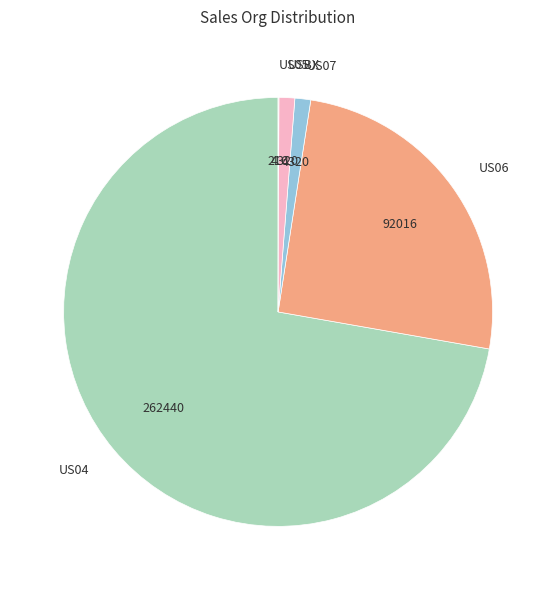

Which category has the biggest portion of the pie?

US04